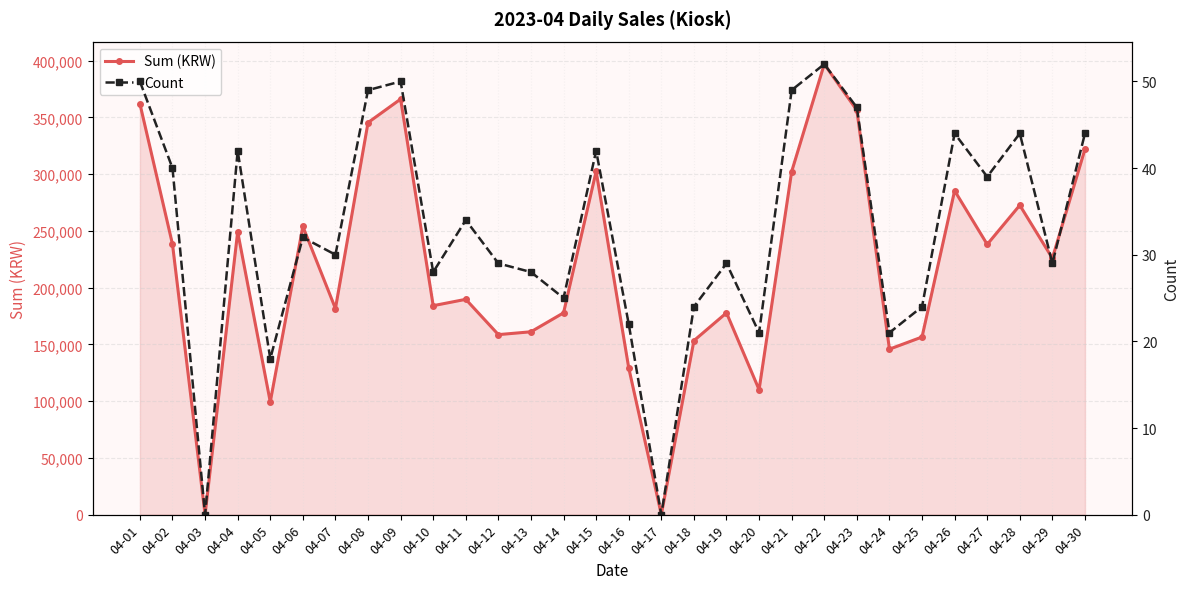

List the series in order of their overall mean, highest first.

Sum (KRW), Count